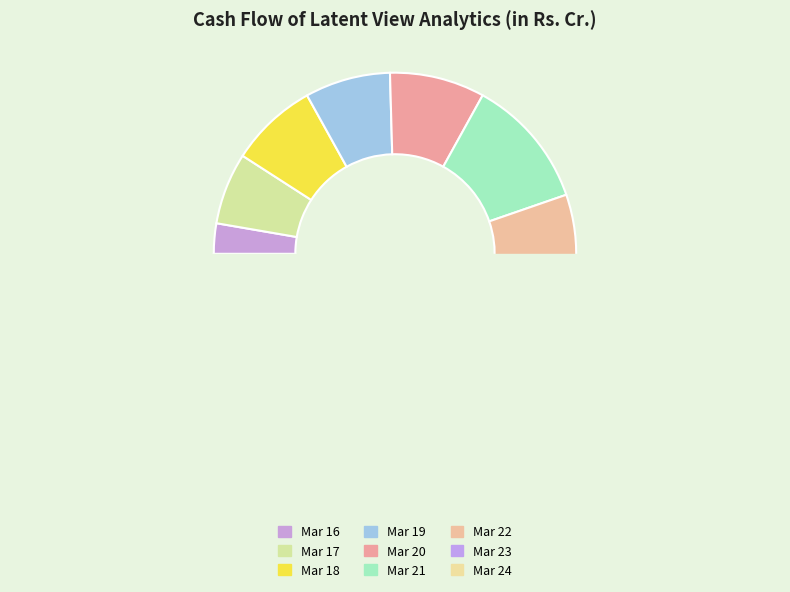

How many segments does this pie chart have?

9